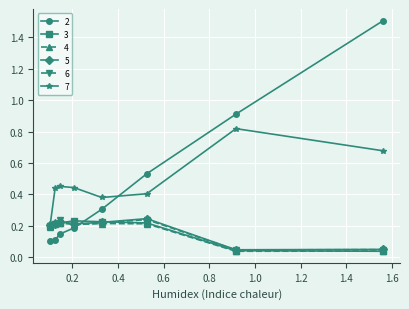

Is this an area chart (filled region under the line)?

No